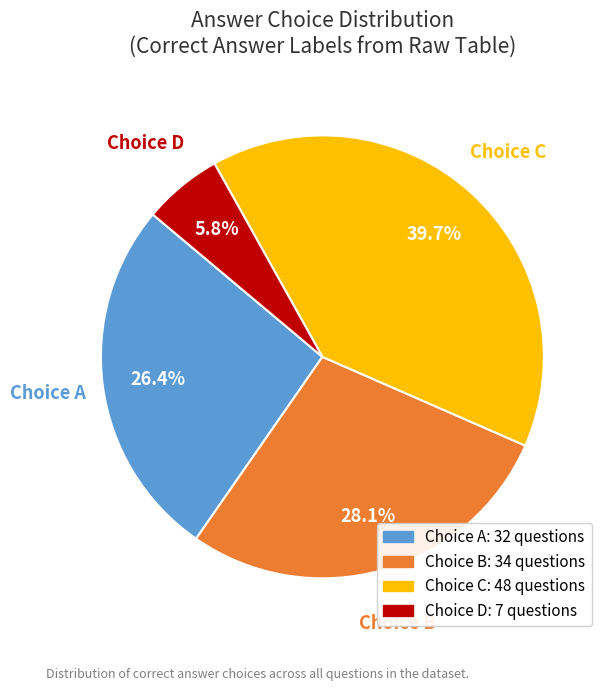

Is there a majority slice in this chart?

No